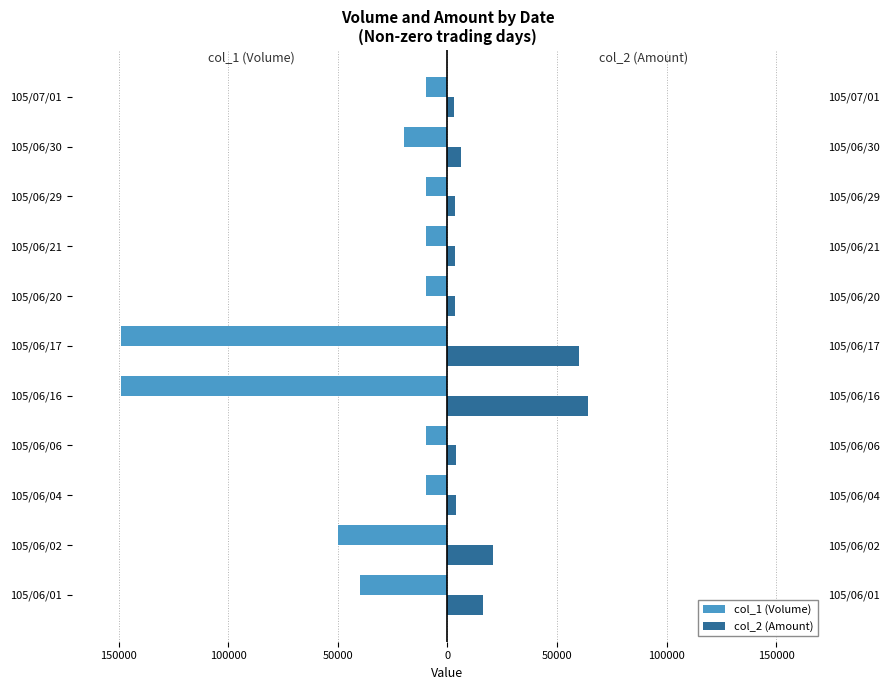

What is the difference between the second highest and minimum values in the col_2 (Amount) series?

57080